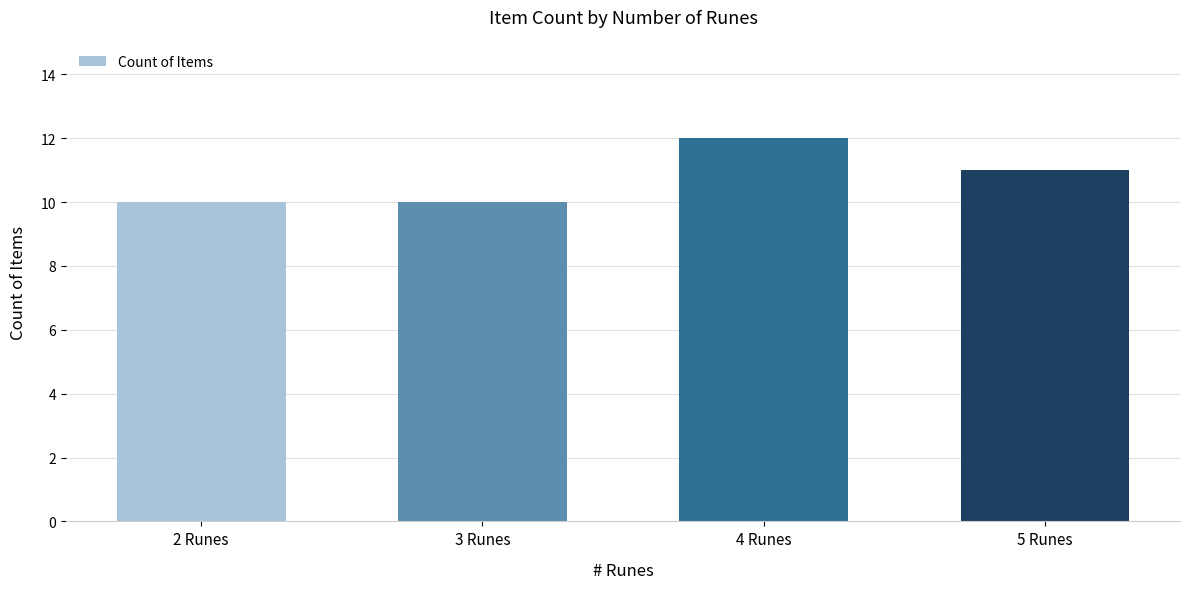

How many values are between 10 and 12?

4